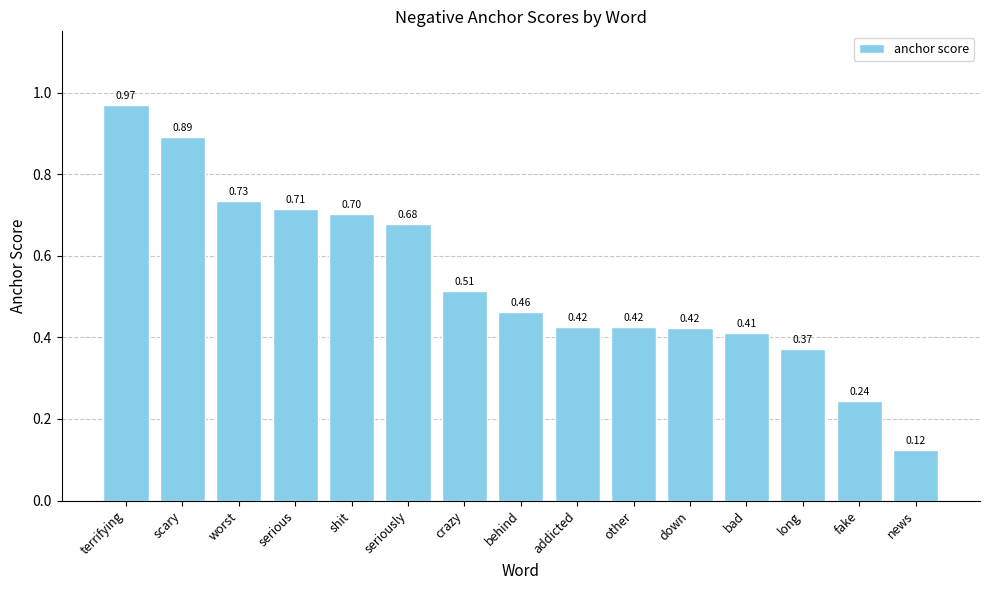

At which category does the chart reach its minimum across all series?

news